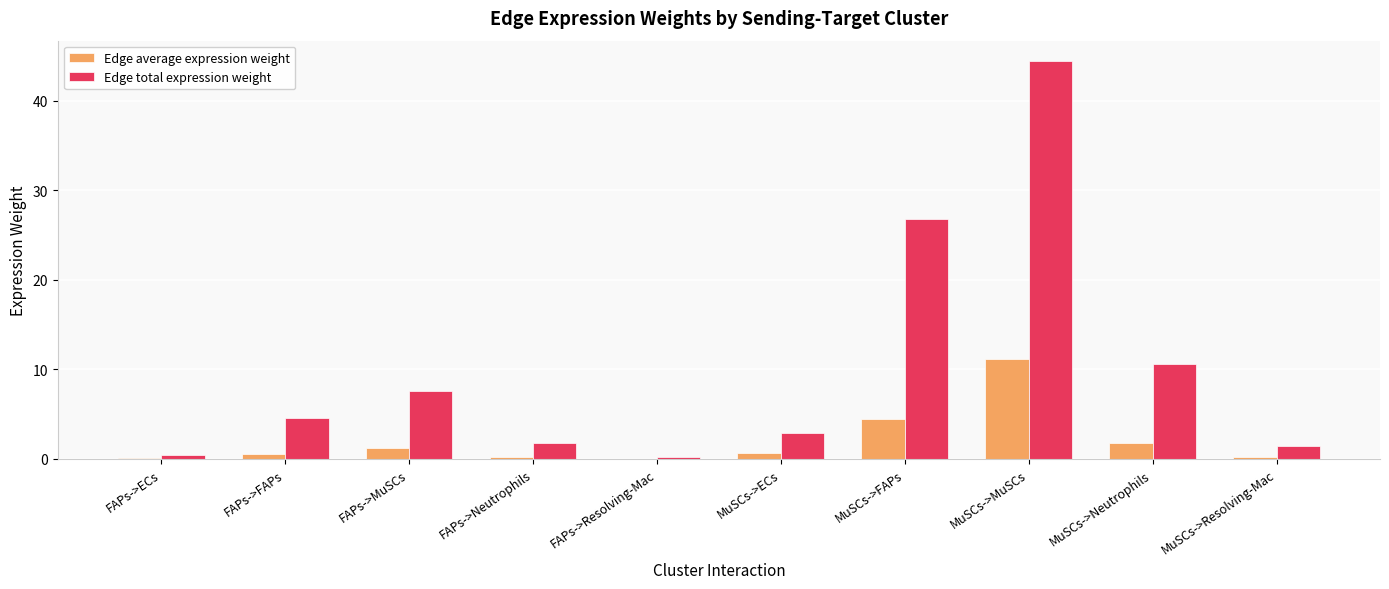

True or false: Edge total expression weight has a value of 15.0 at MuSCs->FAPs.

False